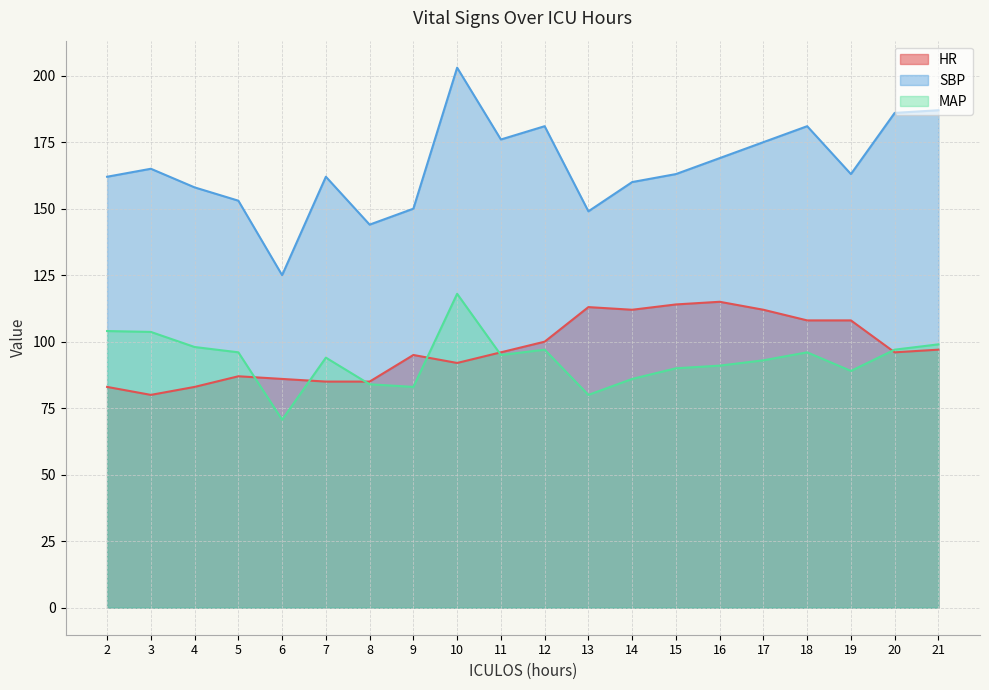

What is the difference between the second highest and minimum values in the MAP series?

33.3